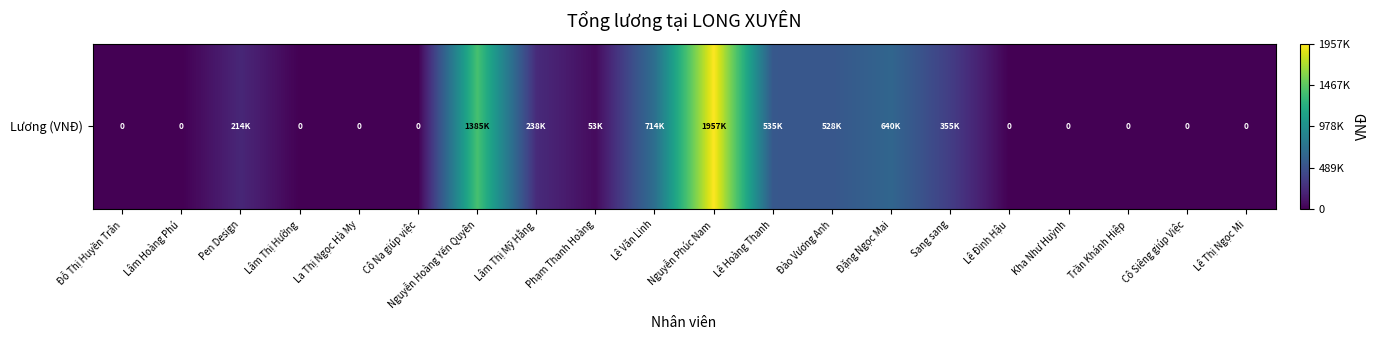

Reading left to right, extract all data points from this chart.

0.0	0.0	214285.7	0.0	0.0	0.0	1385714.3	238095.2	53571.4	714285.7	1957142.9	535714.3	528571.4	640714.3	355357.1	0.0	0.0	0.0	0.0	0.0